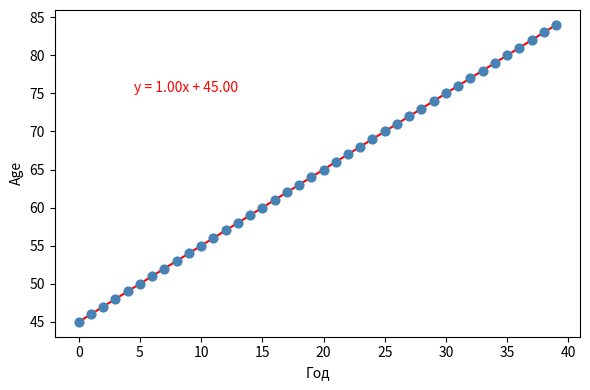

What is the range of Y values (max minus min)?

39